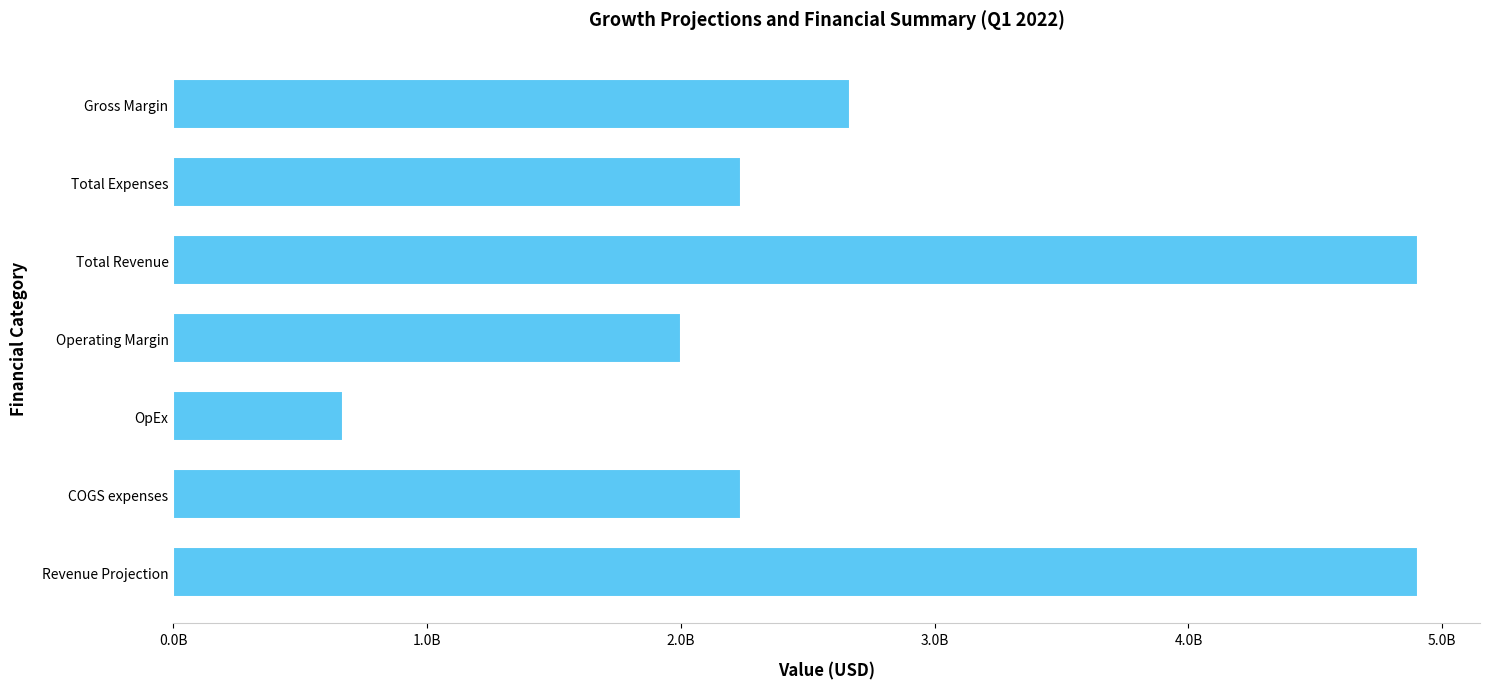

Does the chart contain any negative values?

No